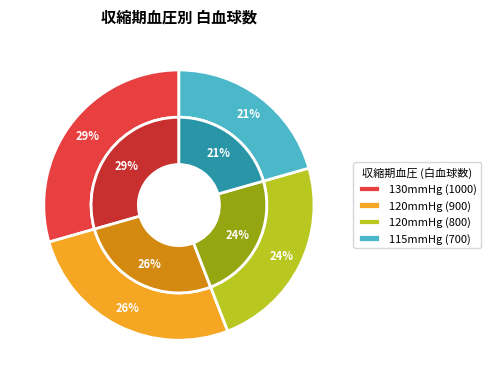

What is the change in value from 120 to 115?

-200